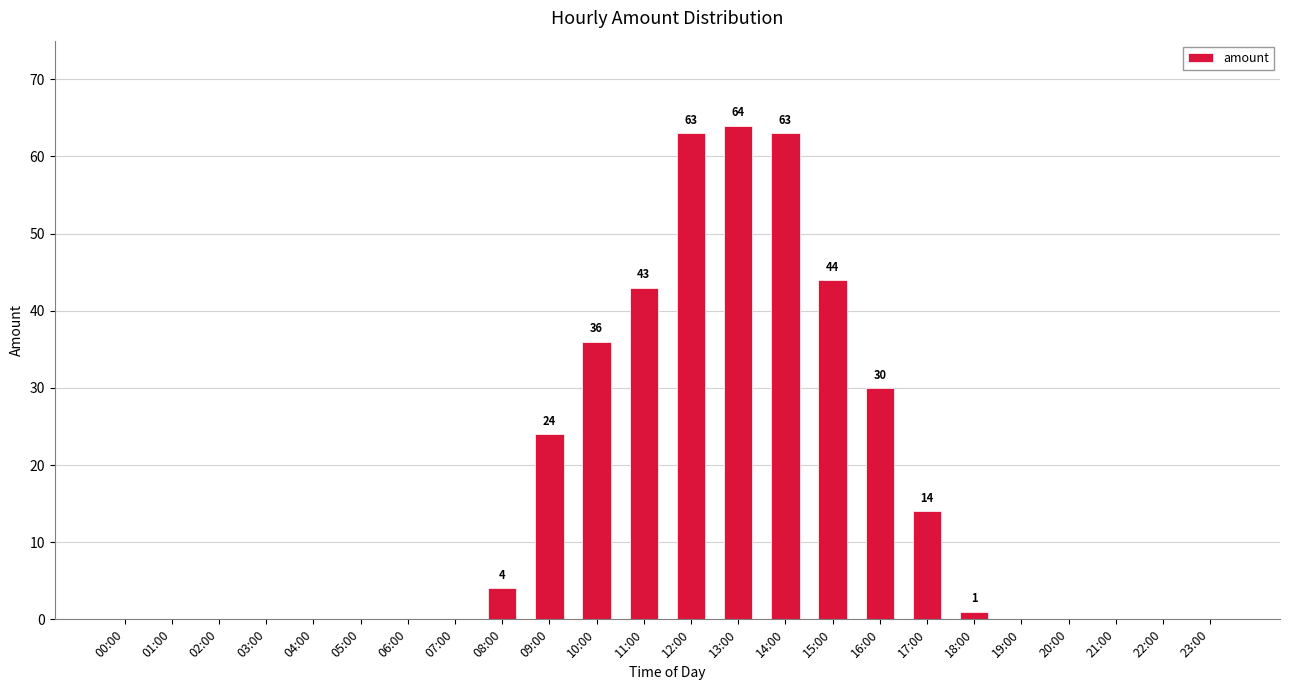

What is the change in value from 07:00 to 09:00?

+24